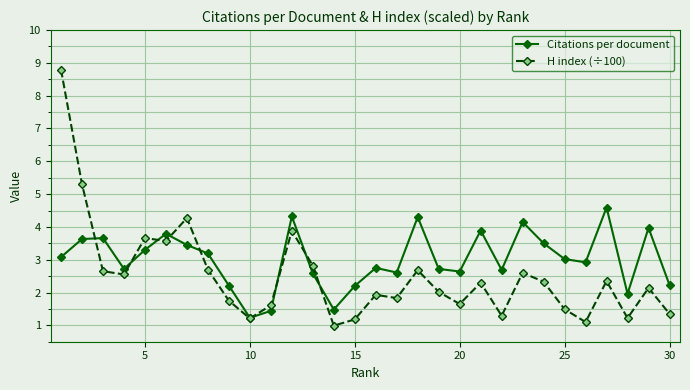

What is the minimum value for H index (÷100)?

1.0